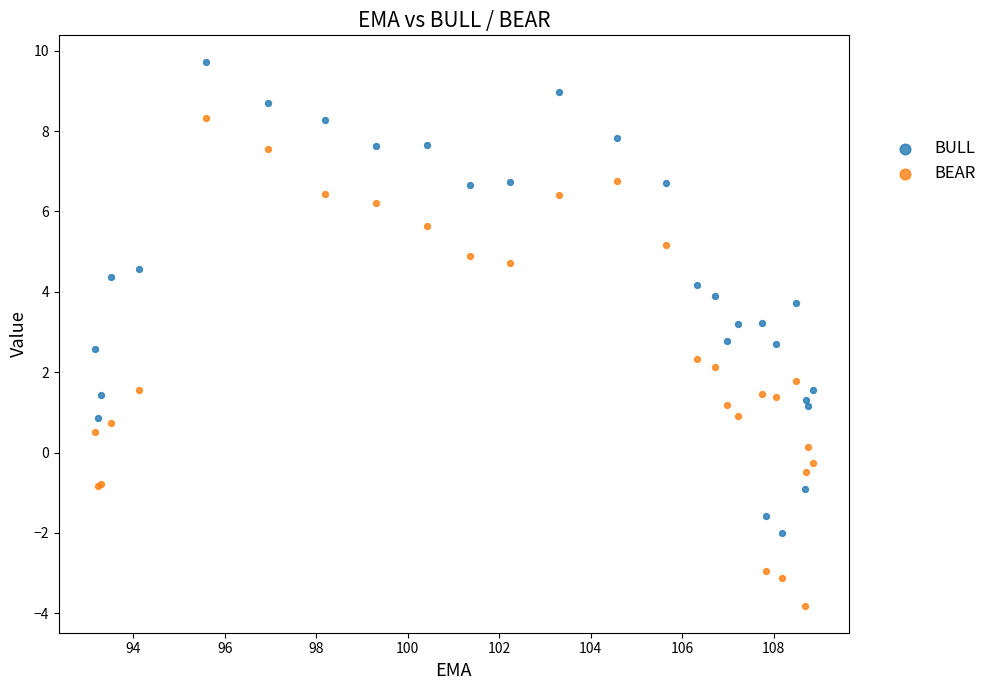

What is the X range (max minus min) for the scatter plot?

15.7